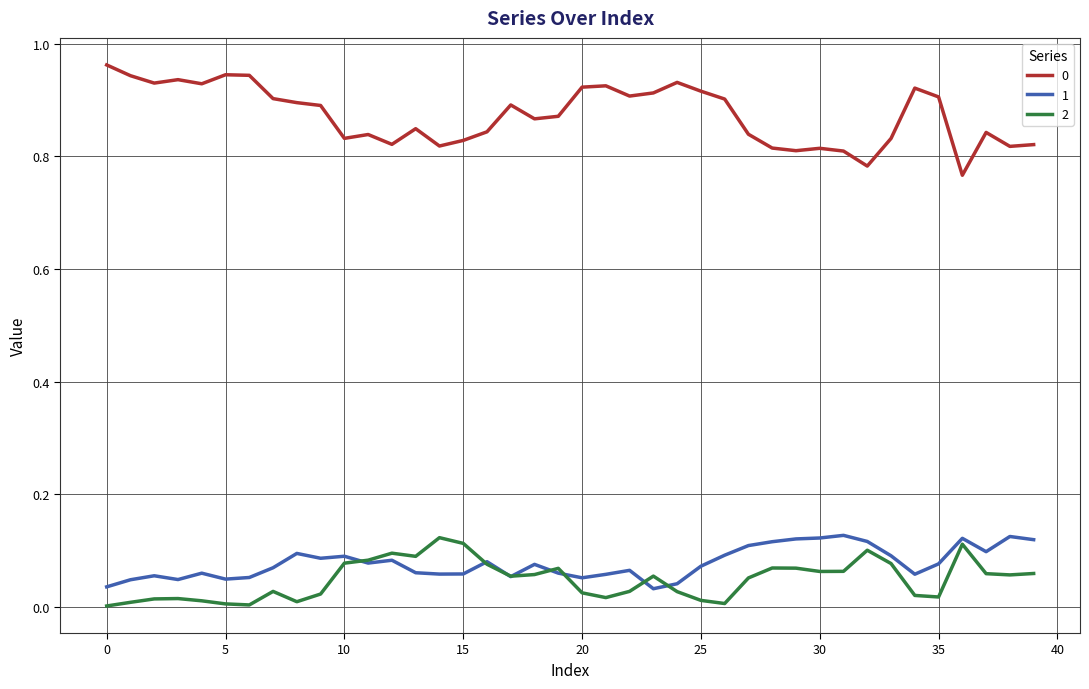

True or false: 0 and 2 cross at least once.

False